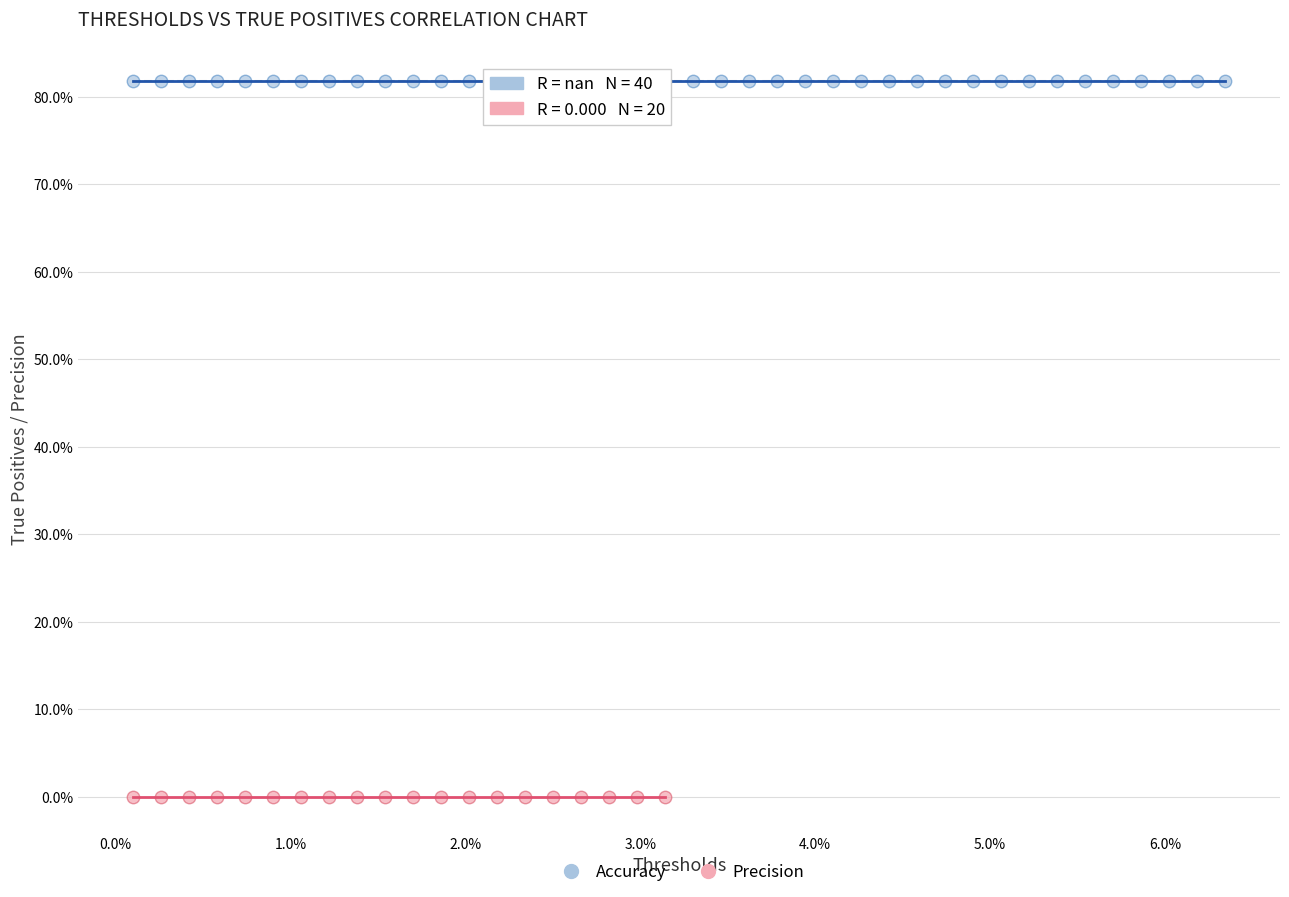

What are all the series names shown in the legend?

Accuracy, Precision